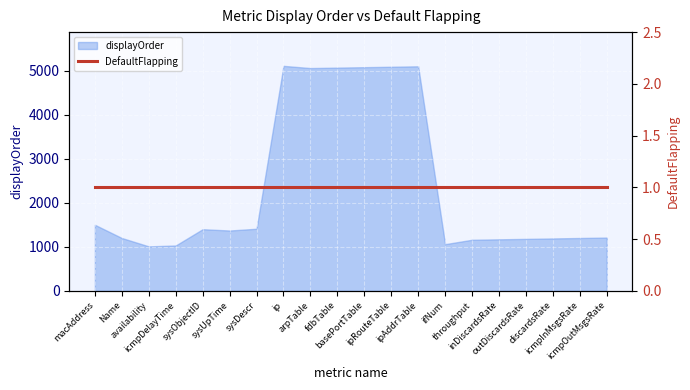

List the labels in order of value, smallest first.

availability, icmpDelayTime, ifNum, throughput, inDiscardsRate, outDiscardsRate, discardsRate, Name, icmpInMsgsRate, icmpOutMsgsRate, sysUpTime, sysObjectID, sysDescr, macAddress, arpTable, fdbTable, basePortTable, ipRouteTable, ipAddrTable, ip